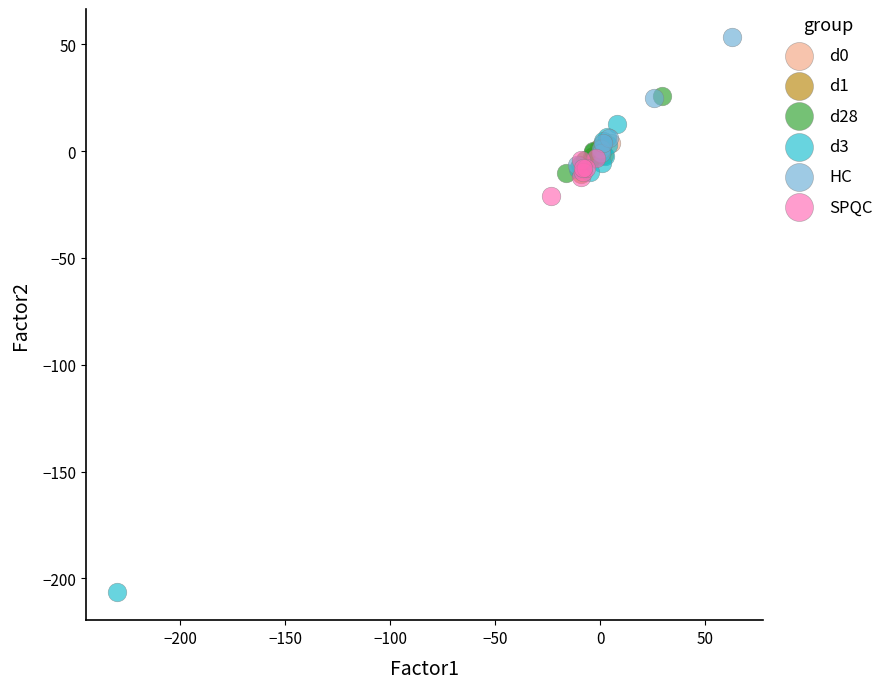

Which series has the widest spread of Y values?

d3